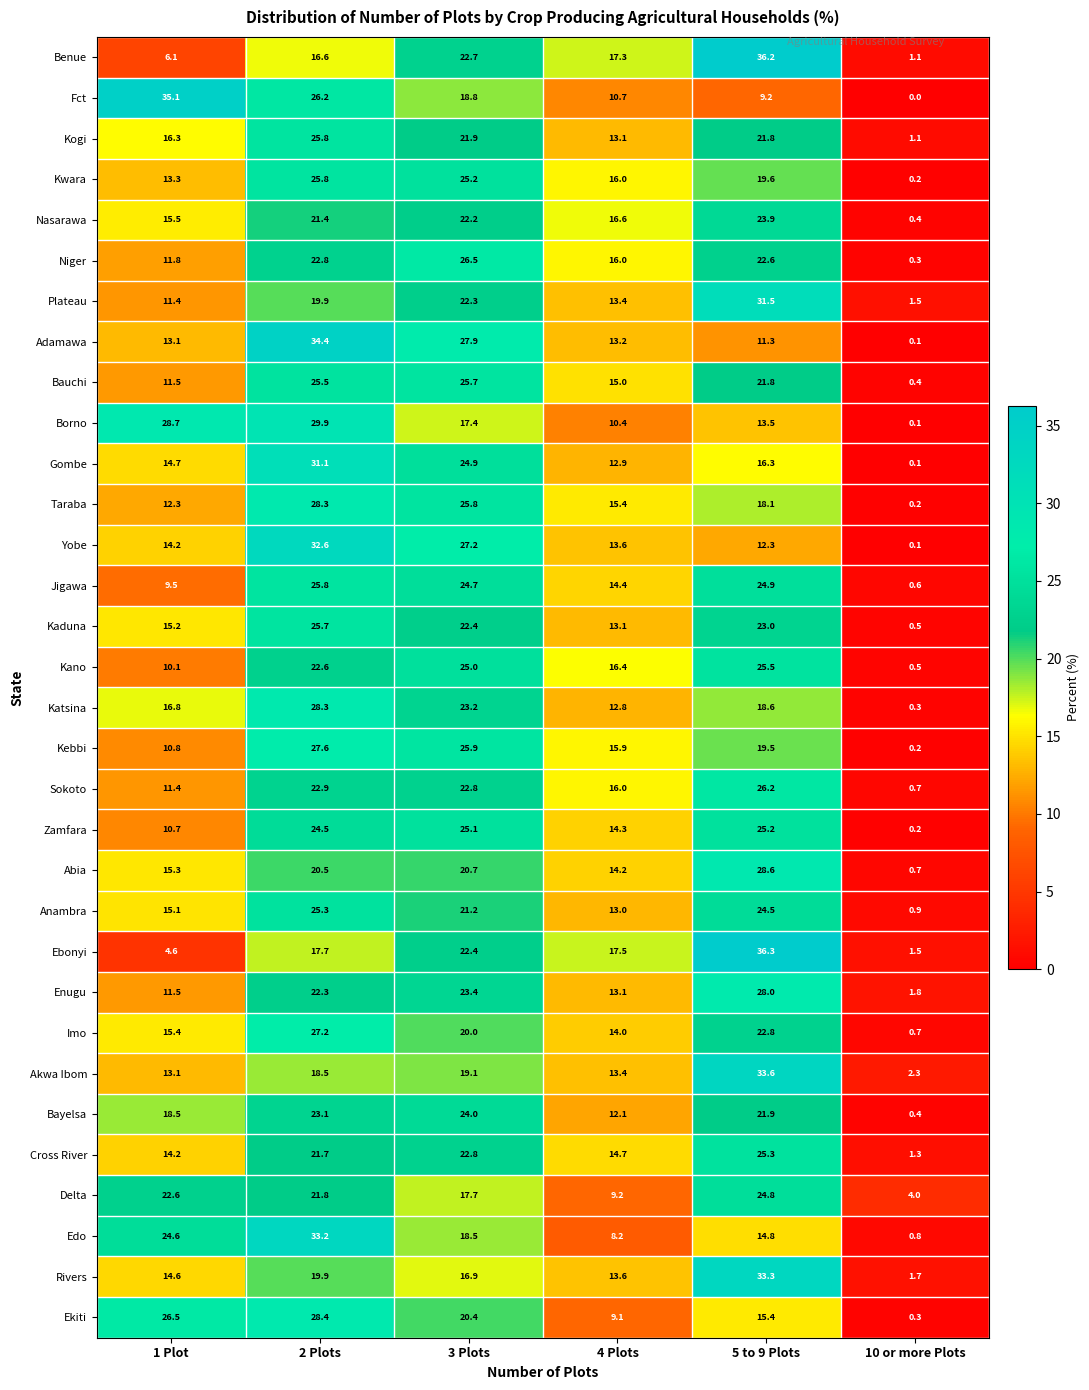

Is it true that Ekiti equals 20.4 at 3 Plots?

True